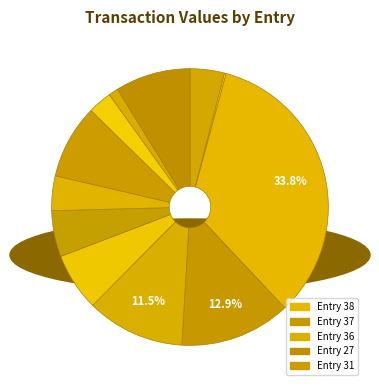

Rank the categories by value from highest to lowest.

38, 37, 36, 27, 31, 34, 33, 32, 40, 30, 29, 39